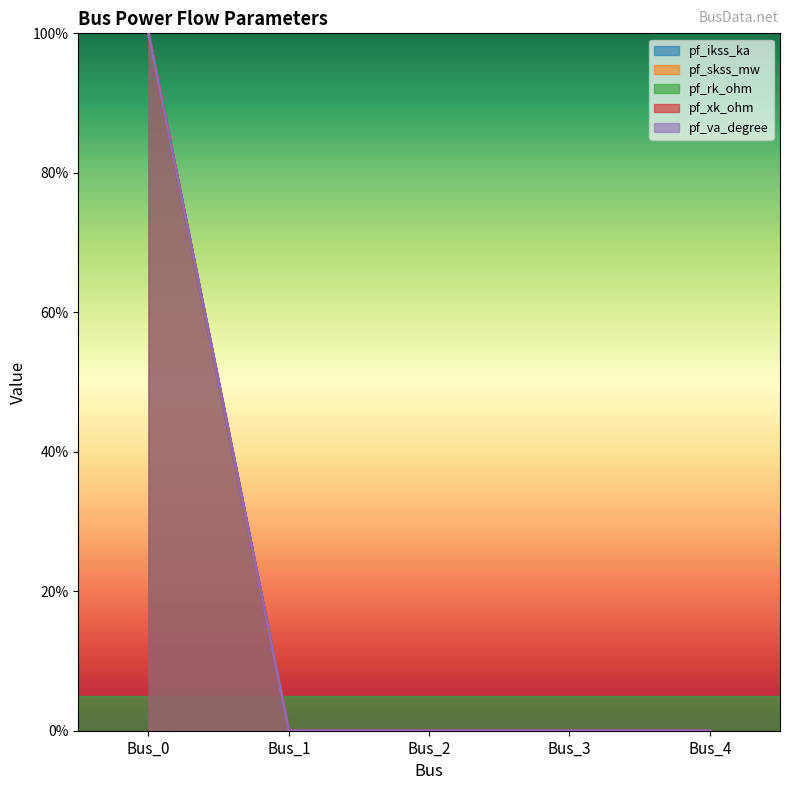

What is the difference between the maximum and second lowest values in the pf_rk_ohm series?

100